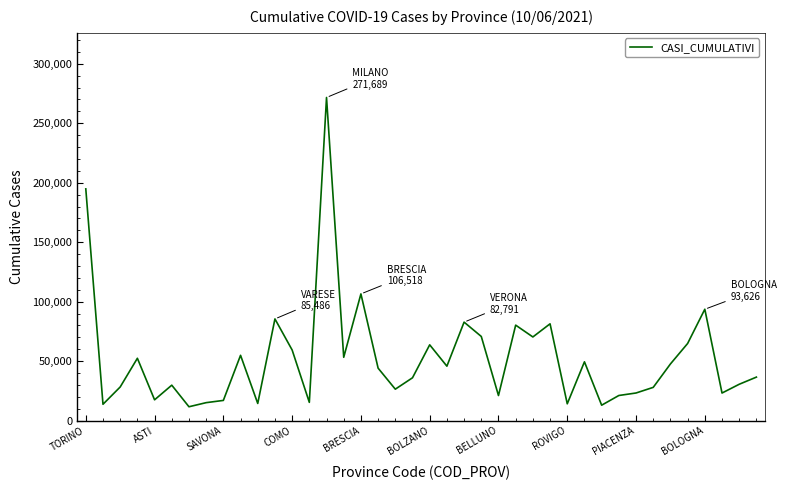

What is the minimum value shown in the chart?

11626